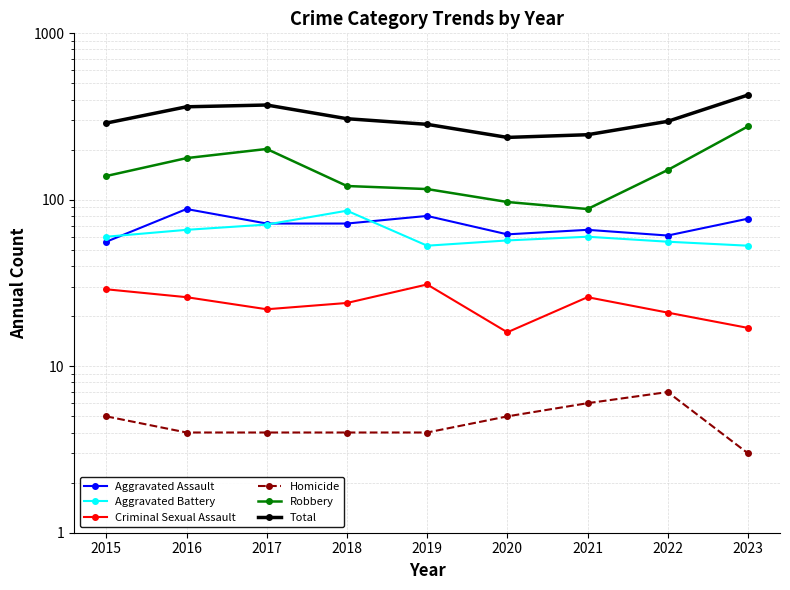

Is the value of Robbery at 2020 greater than the value of Homicide at 2017?

Yes